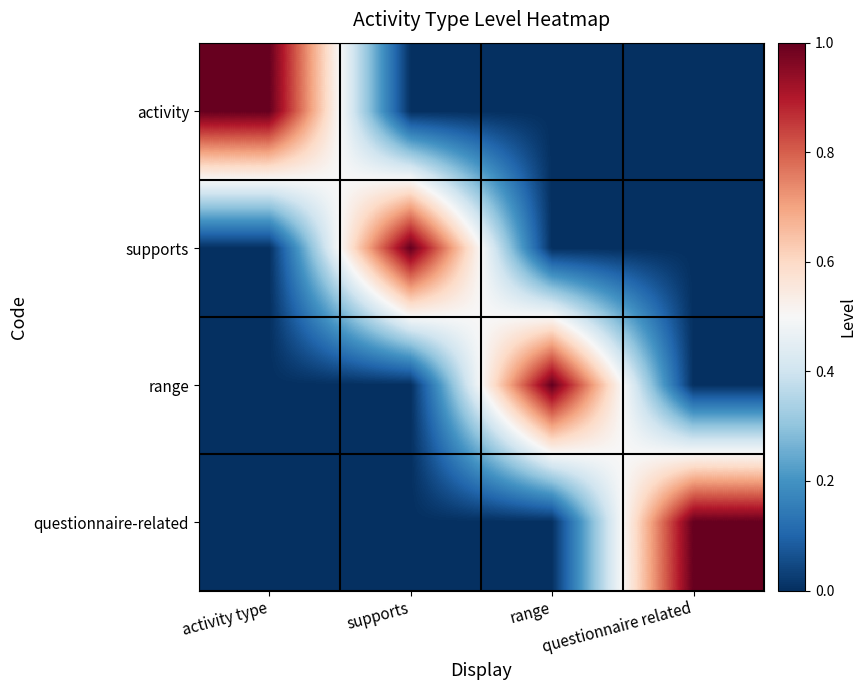

Which series has the widest spread of values?

activity